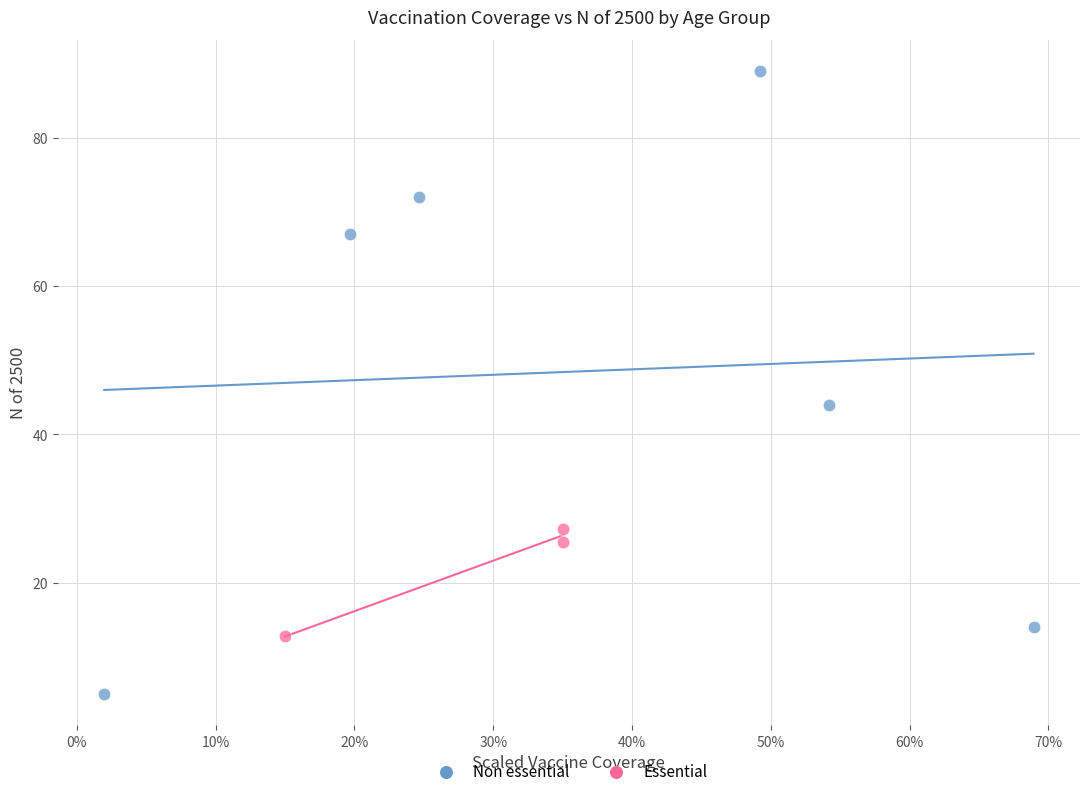

Which series reaches the maximum Y coordinate?

Non essential